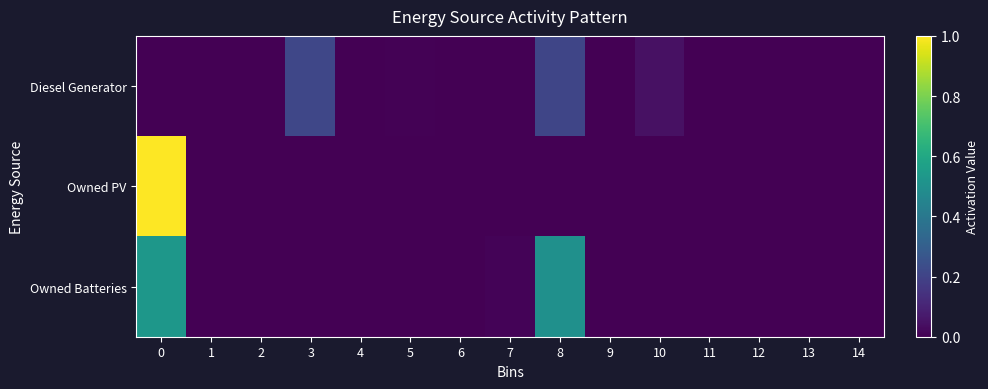

Reading left to right, extract all data points from this chart.

row_0: 0.0	0.0	0.0	0.2	0.0	0.0	0.0	0.0	0.2	0.0	0.0	0.0	0.0	0.0	0.0
row_1: 1.0	0.0	0.0	0.0	0.0	0.0	0.0	0.0	0.0	0.0	0.0	0.0	0.0	0.0	0.0
row_2: 0.5	0.0	0.0	0.0	0.0	0.0	0.0	0.0	0.5	0.0	0.0	0.0	0.0	0.0	0.0